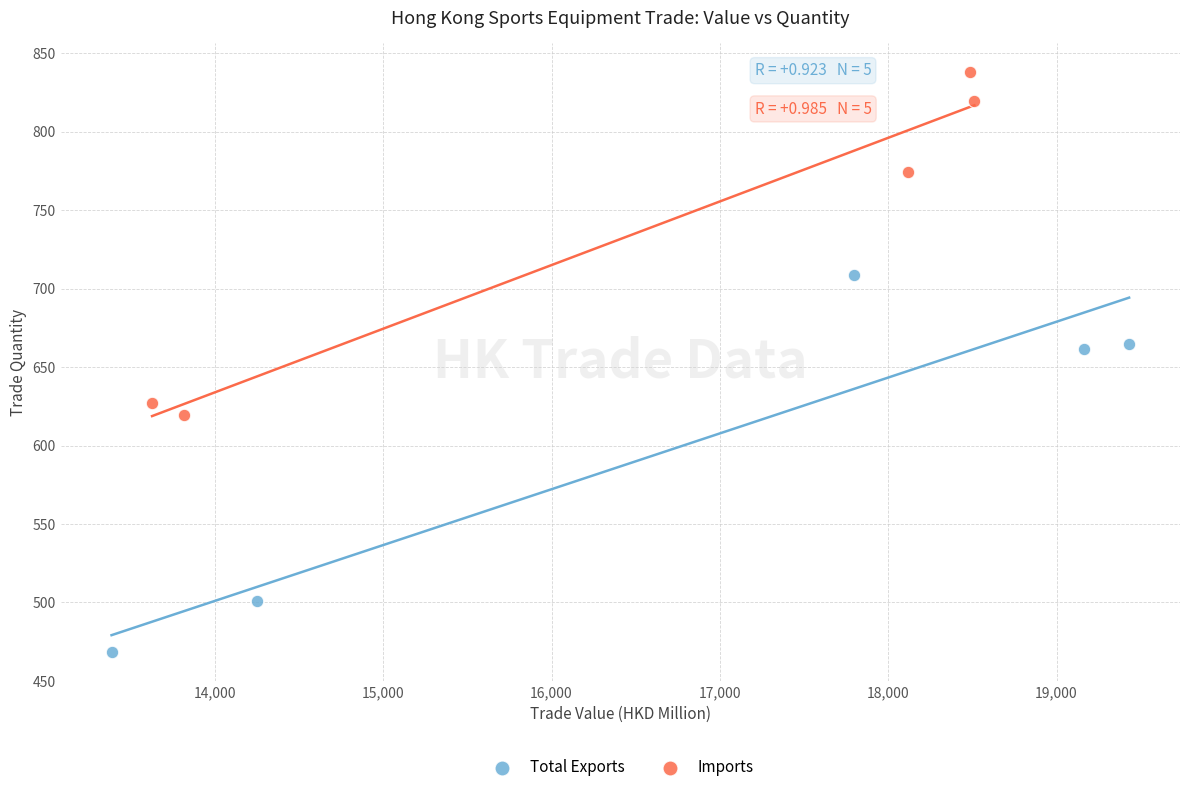

Which series contains the lowest Y value?

Total Exports